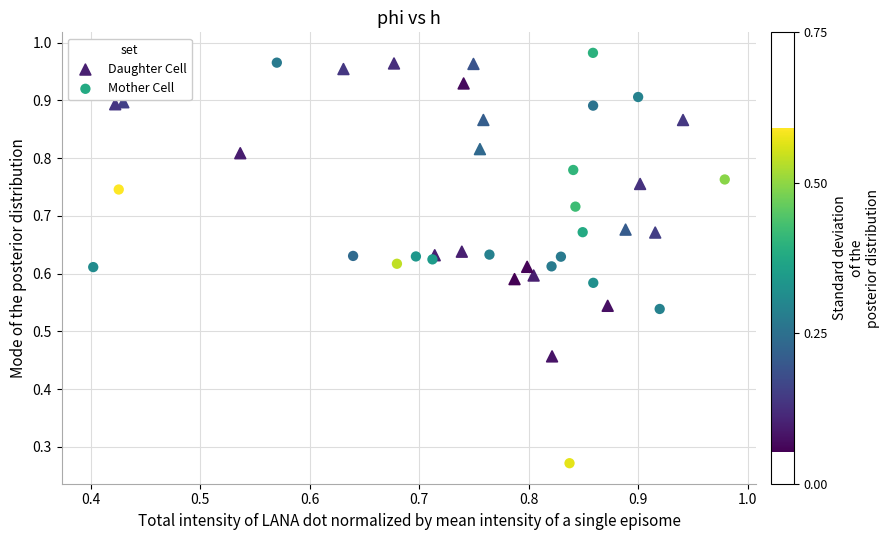

Which series has the widest spread of Y values?

Mother Cell